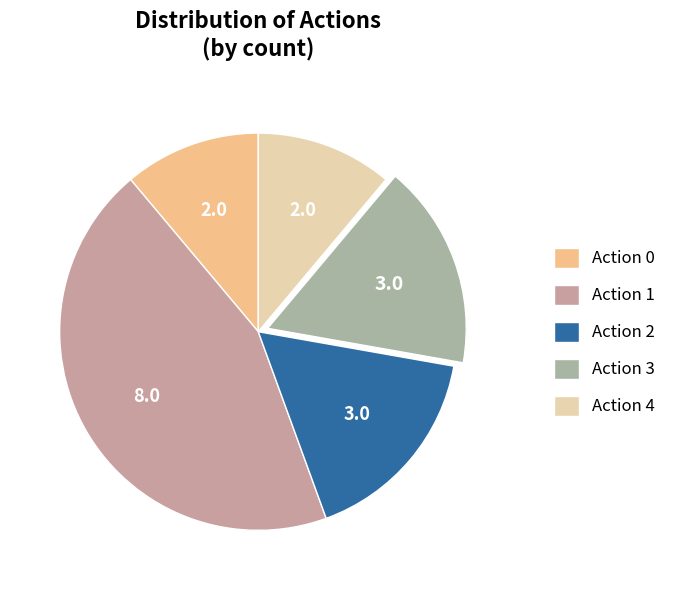

Count the number of slices in the pie.

5